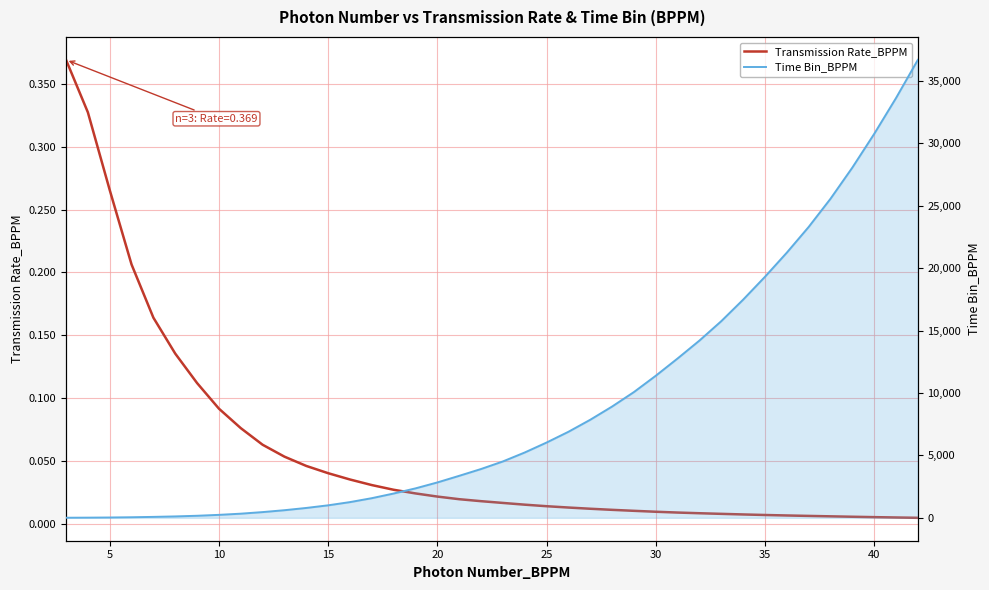

How many lines are shown in the chart?

2